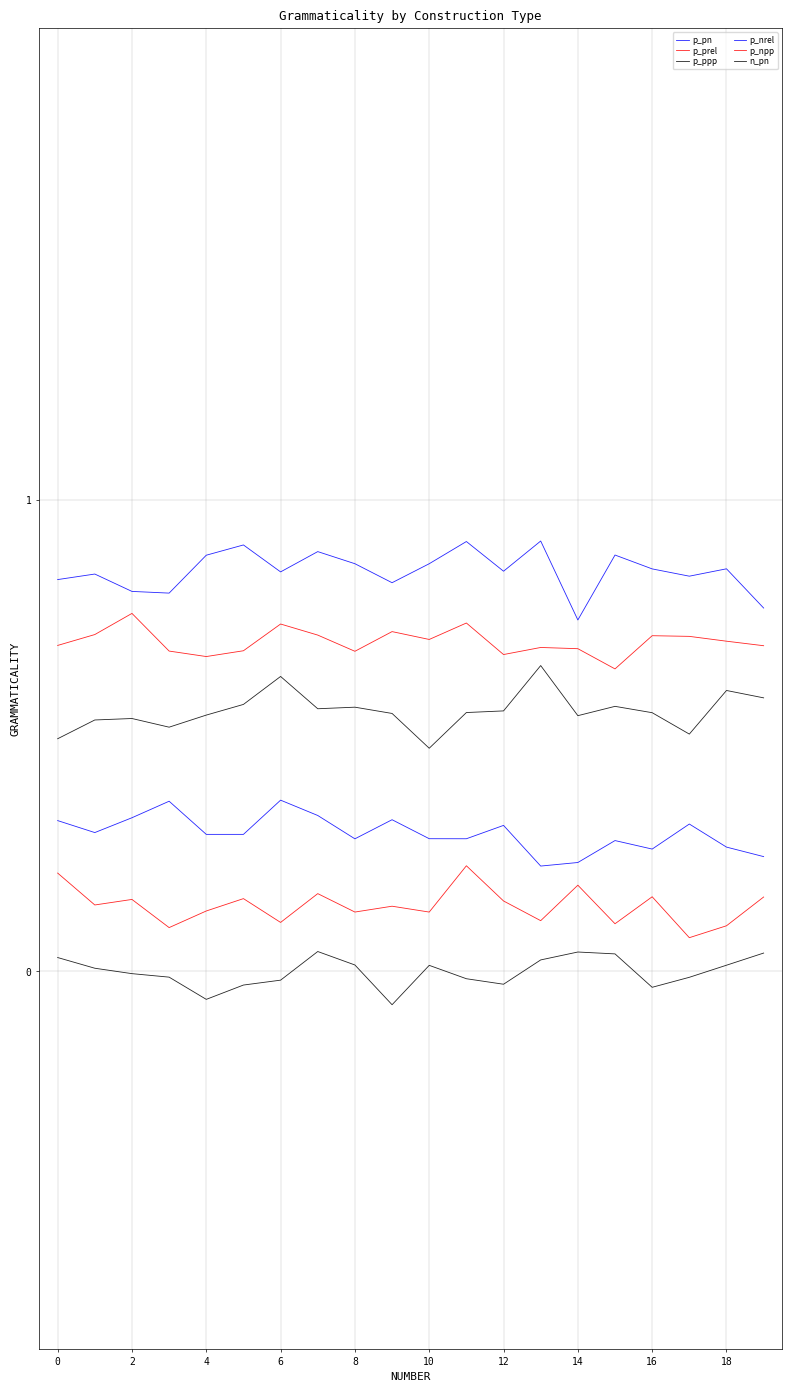

Is this an area chart (filled region under the line)?

No